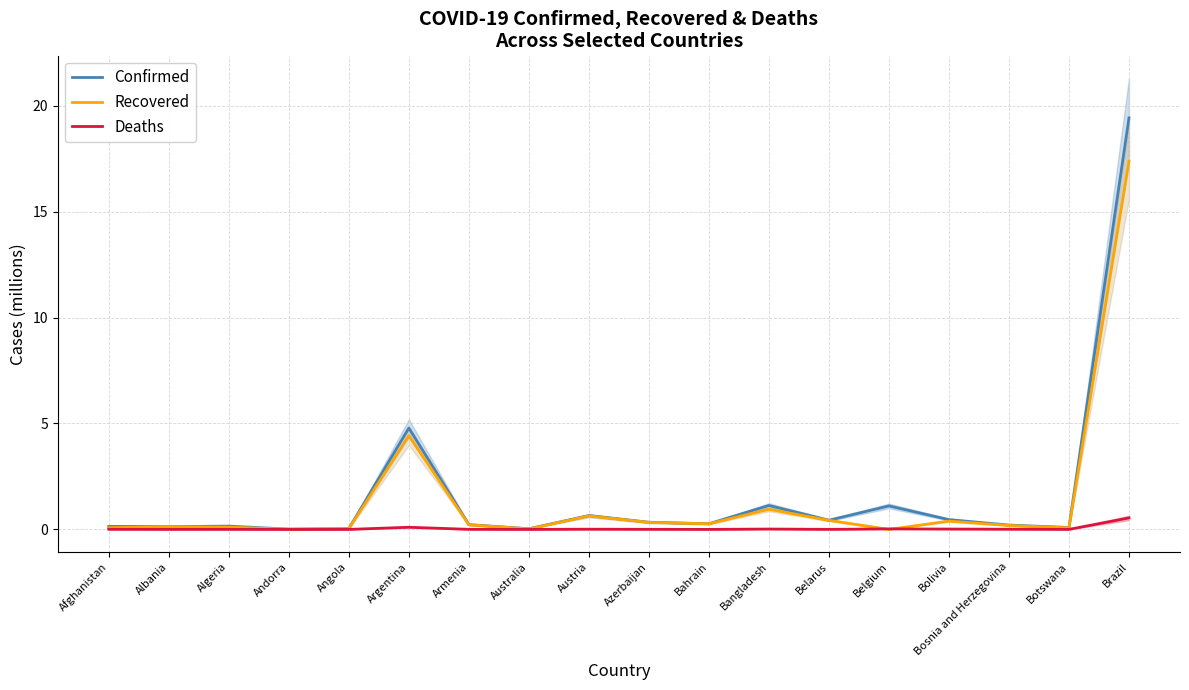

What position from the right is Belgium?

5